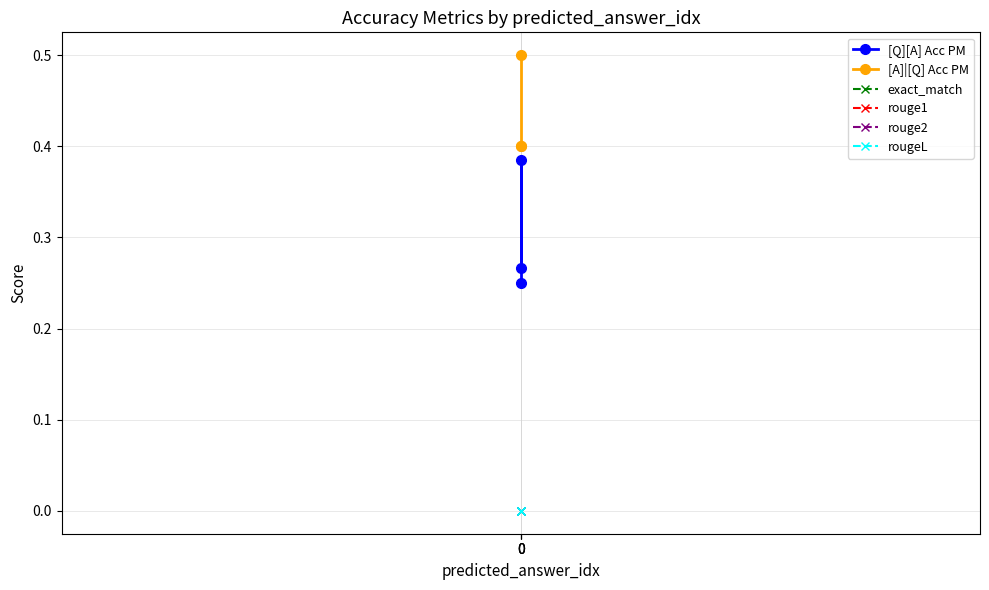

Which series has the widest spread of values?

[Q][A] Acc PM